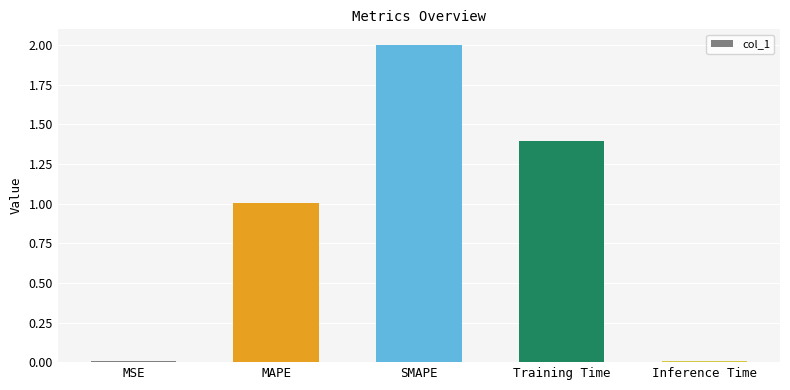

What is the average value?

0.9